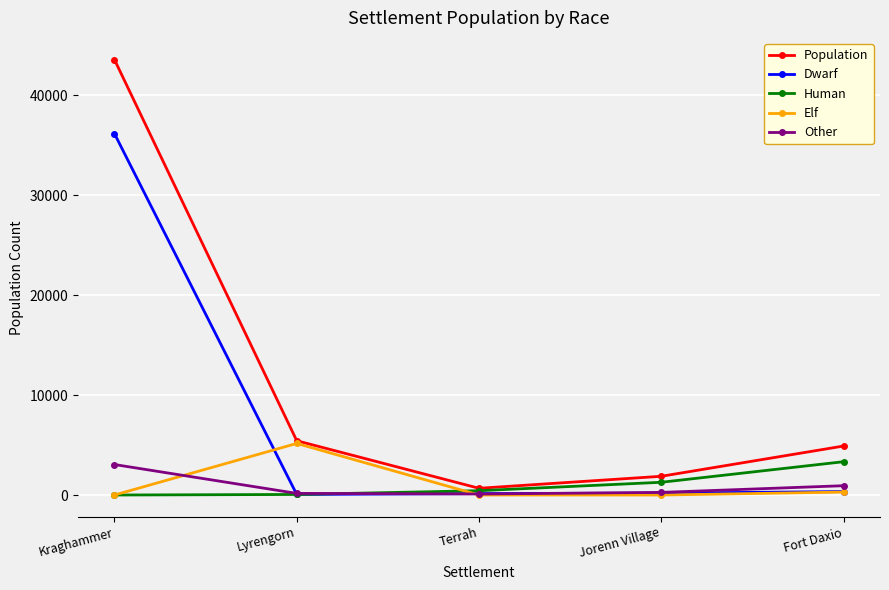

The value of Population at Terrah is 673.0. True or false?

True